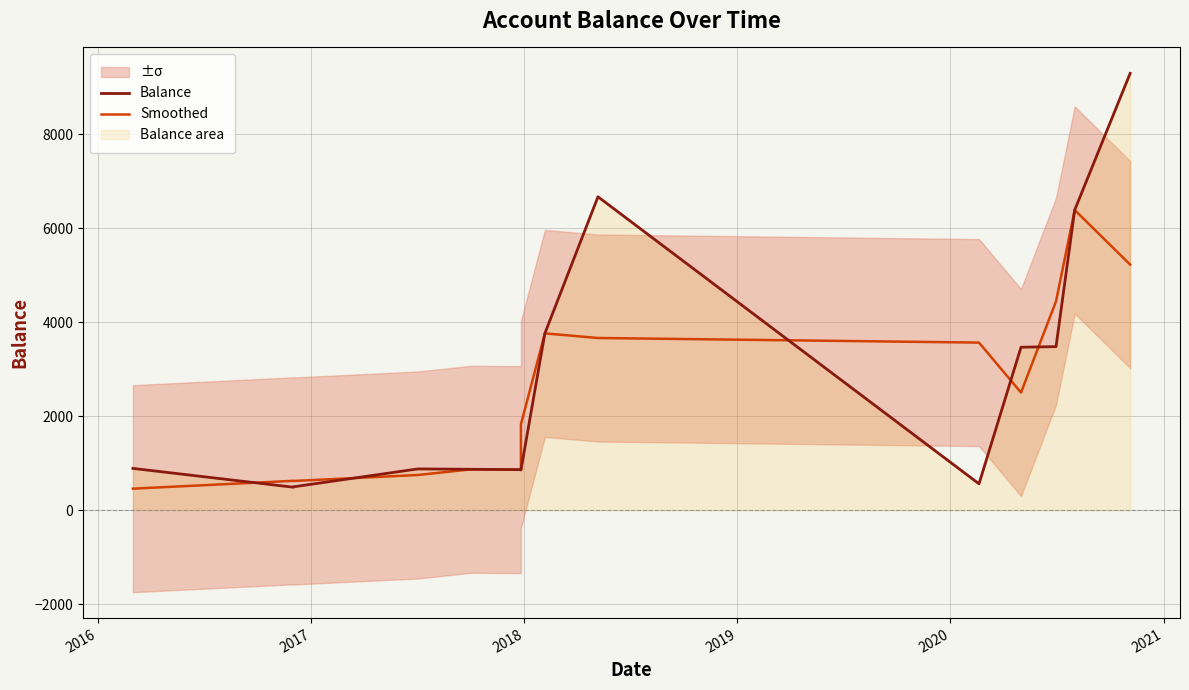

Is the value of Balance at 7 greater than the value of Smoothed at 10?

Yes